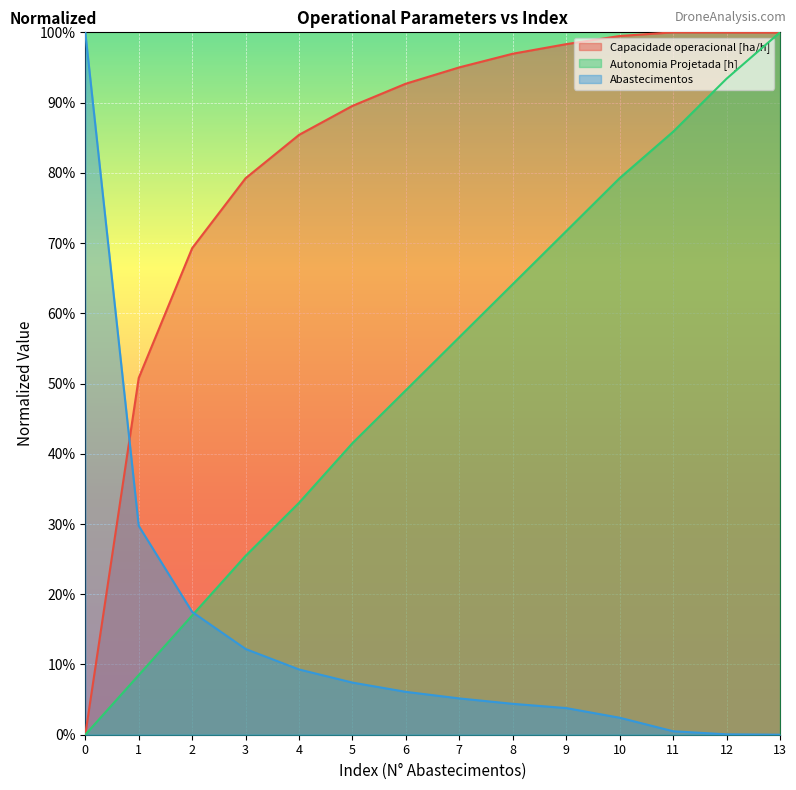

What is the approximate value of Autonomia Projetada [h] at 1?

0.1